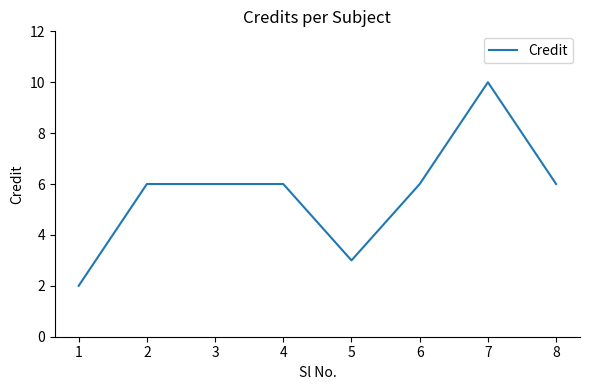

Is it true that the value at 3 is 9?

False